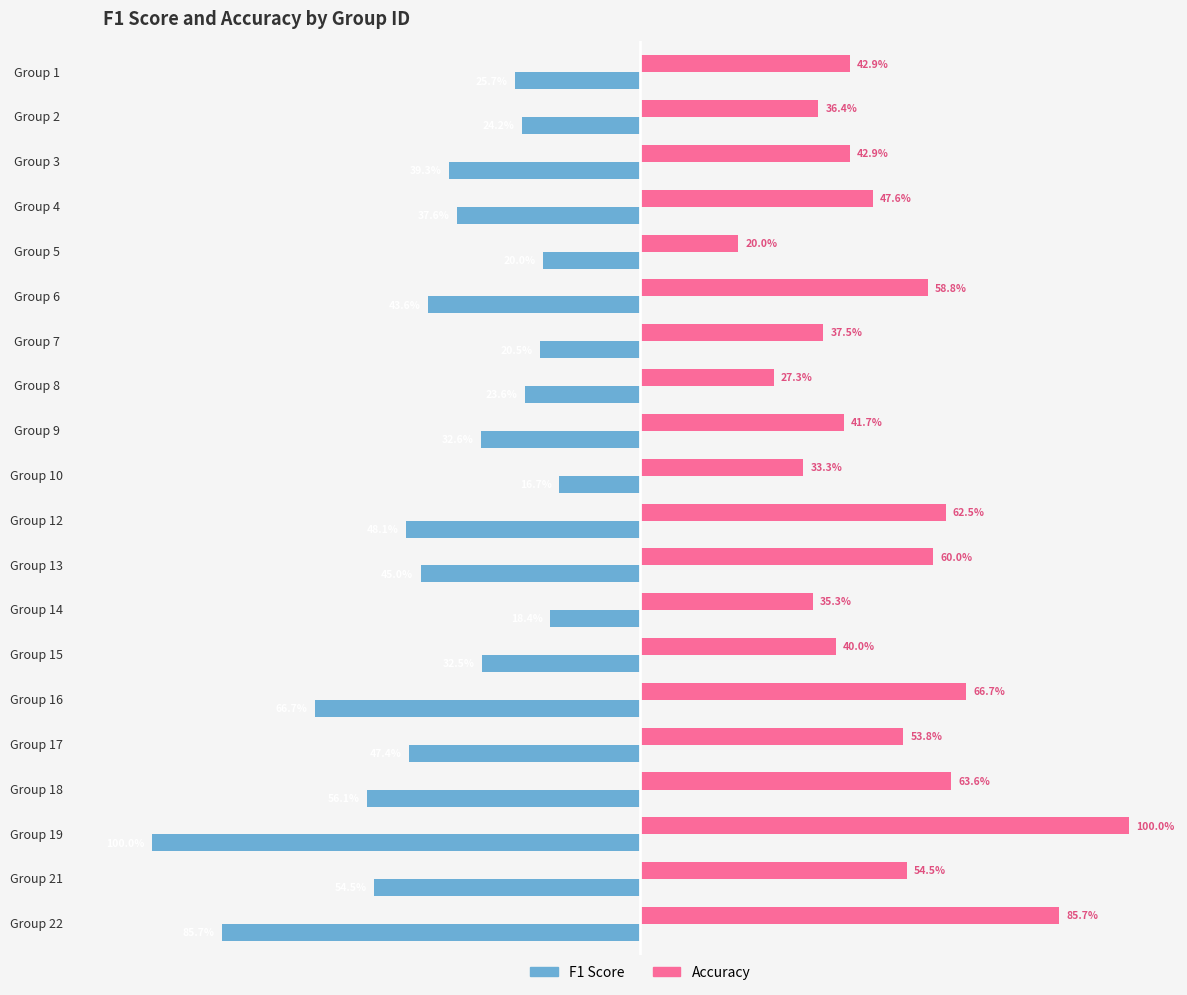

Which category has the lowest value in the F1 Score series?

Group 19